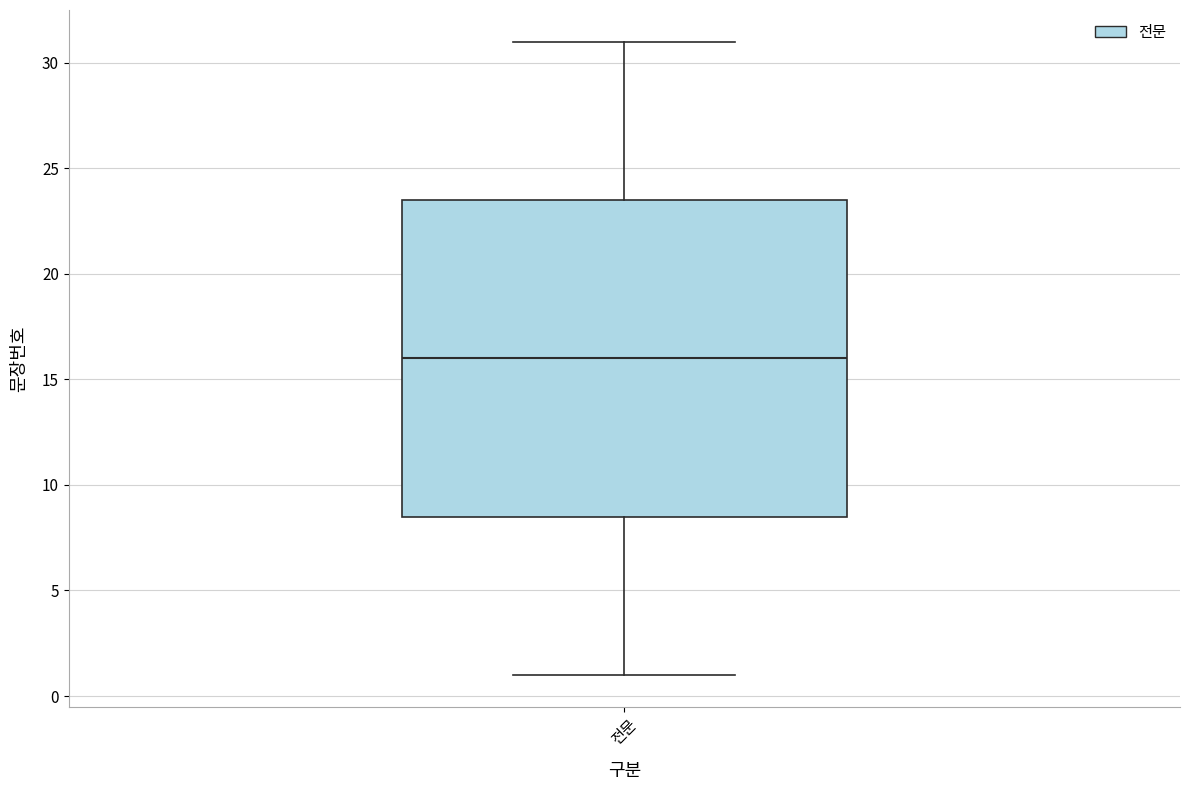

Where does the lower whisker of the box for 전문 end on the y-axis? The values are not printed on the chart, so give them approximately, as read against the axis.

1.0